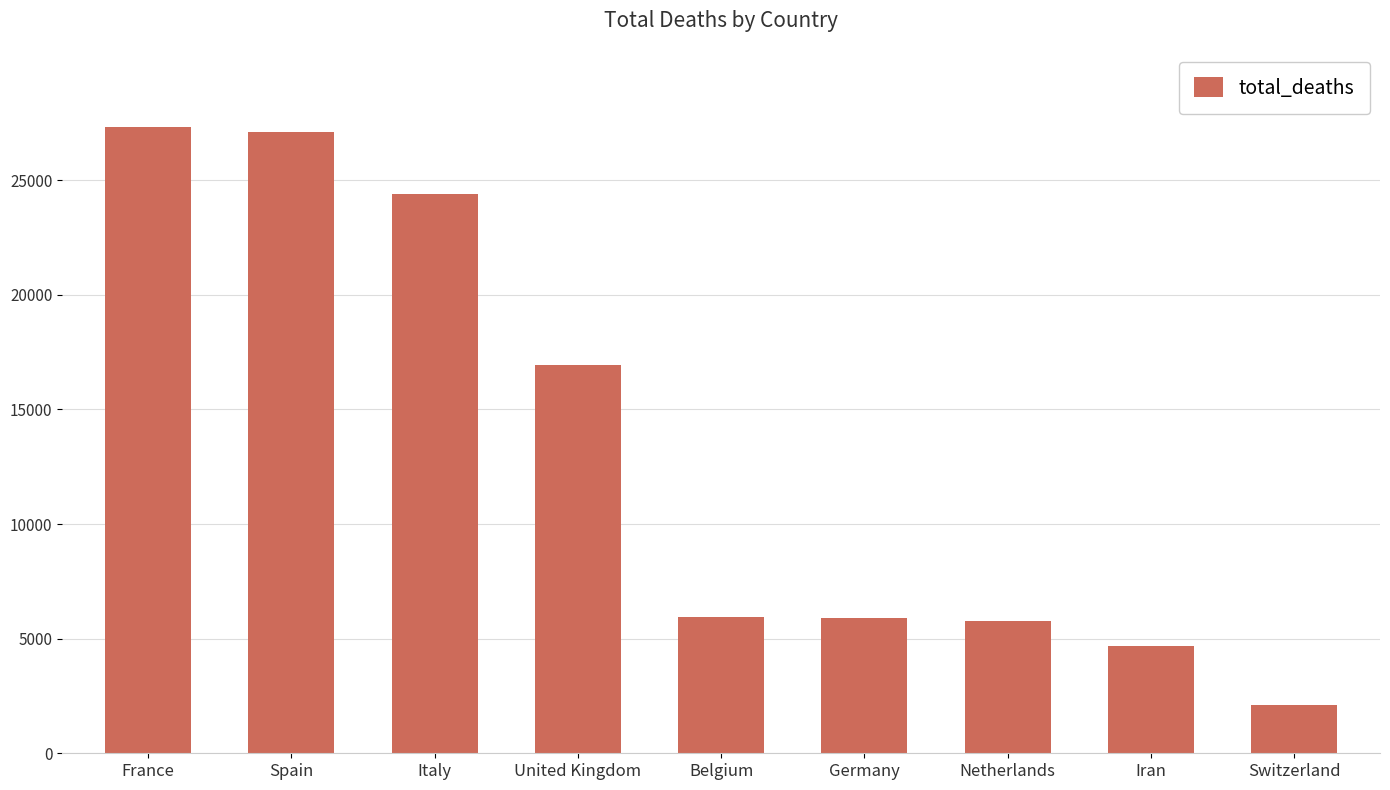

Between Italy and Netherlands, which is larger?

Italy